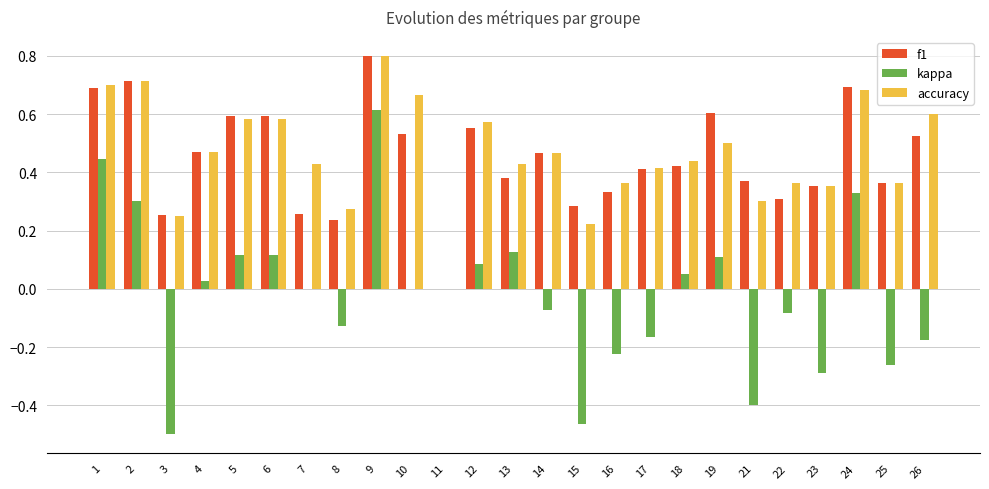

What are all the series names shown in the legend?

f1, kappa, accuracy